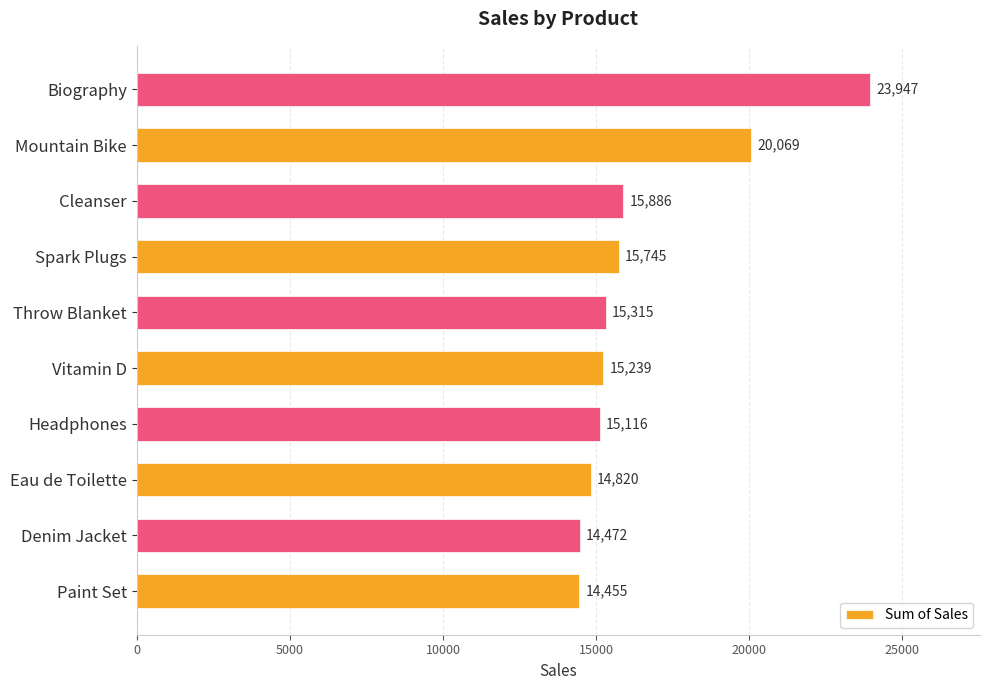

Where is the data nearest to the value 19201?

Mountain Bike